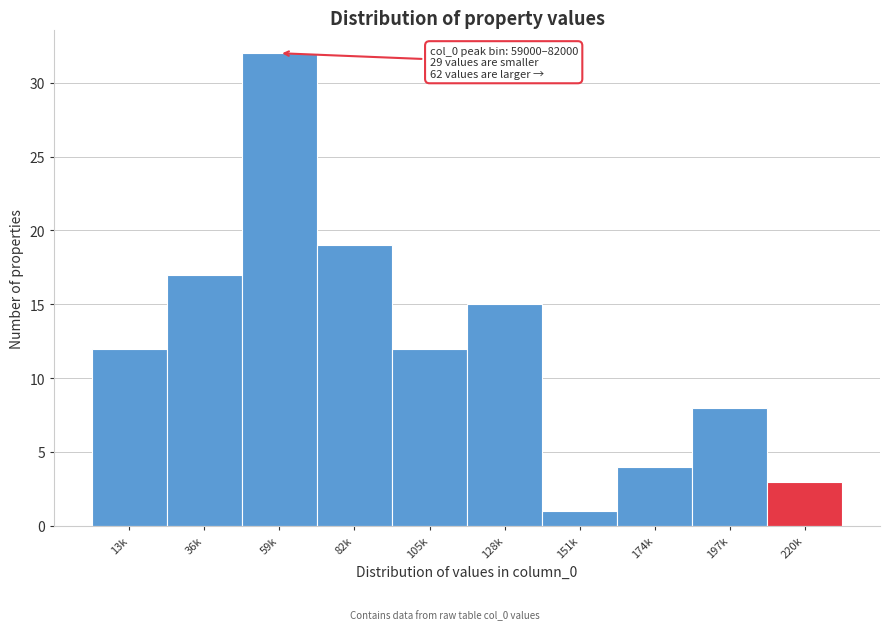

Reading left to right, transcribe all the data shown in this chart.

12	17	32	19	12	15	1	4	8	3